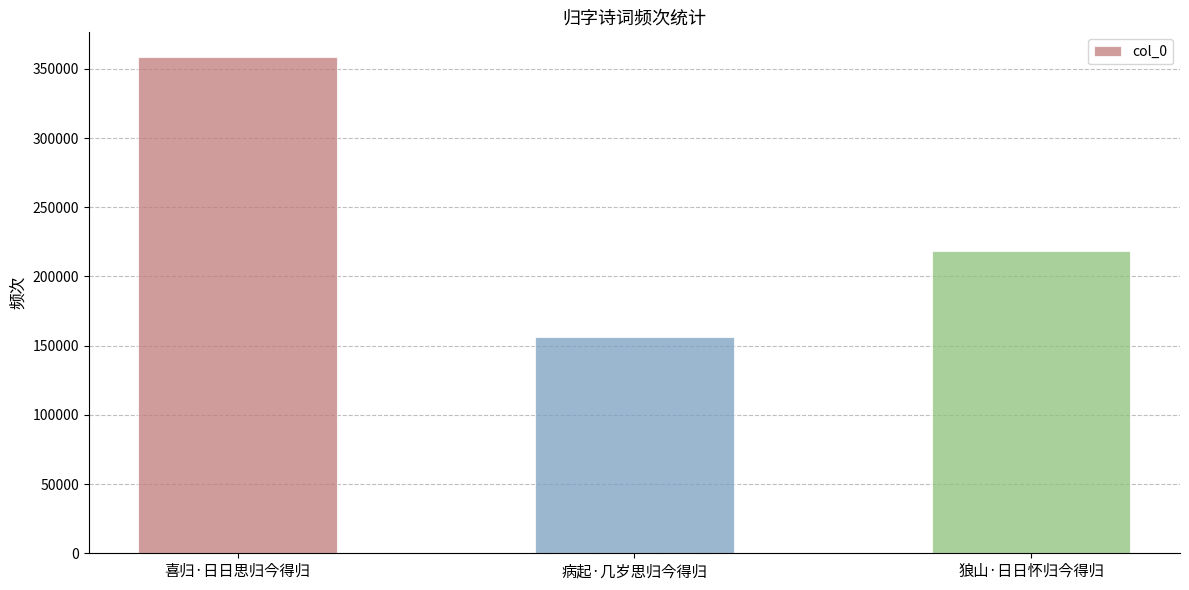

What is the value of the 1st bar from the left?

358426